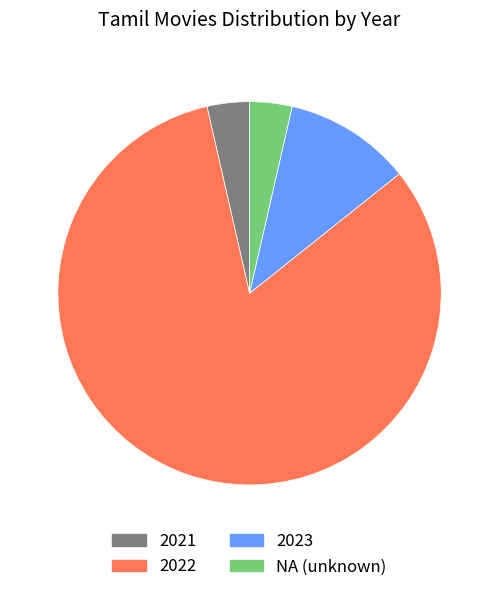

Is there any slice that represents more than half of the pie?

Yes